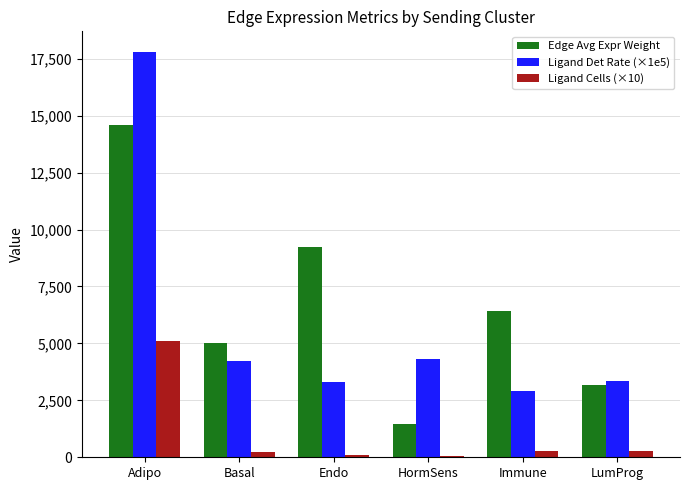

At which label does Ligand Cells (×10) first exceed 260?

Adipo